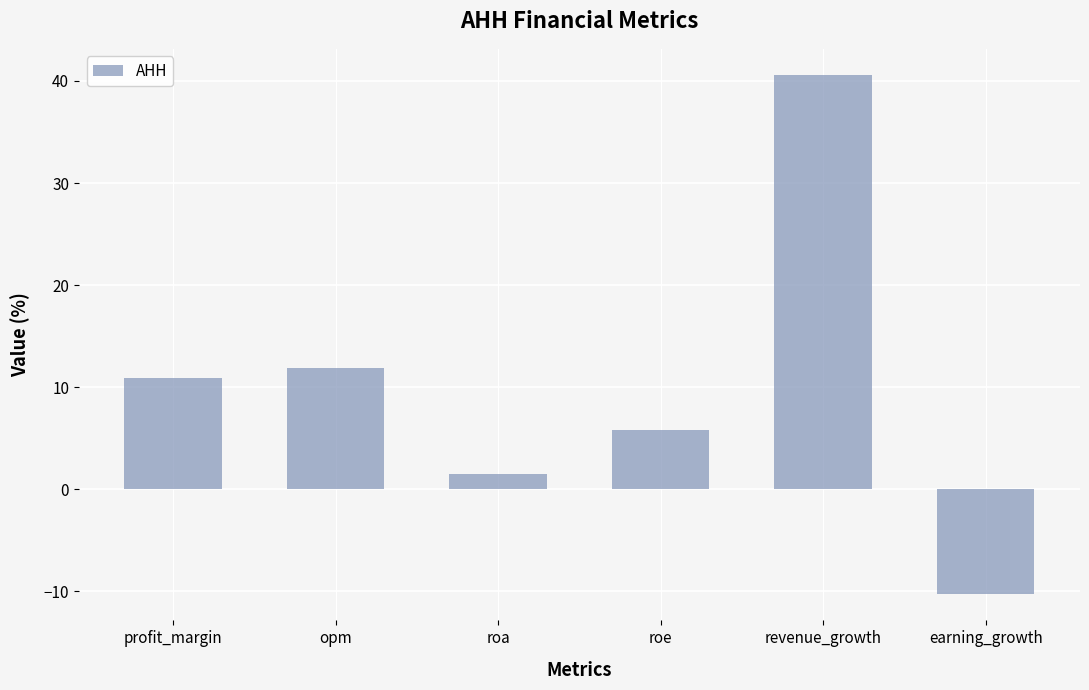

What is the change in value from roa to roe?

+4.3